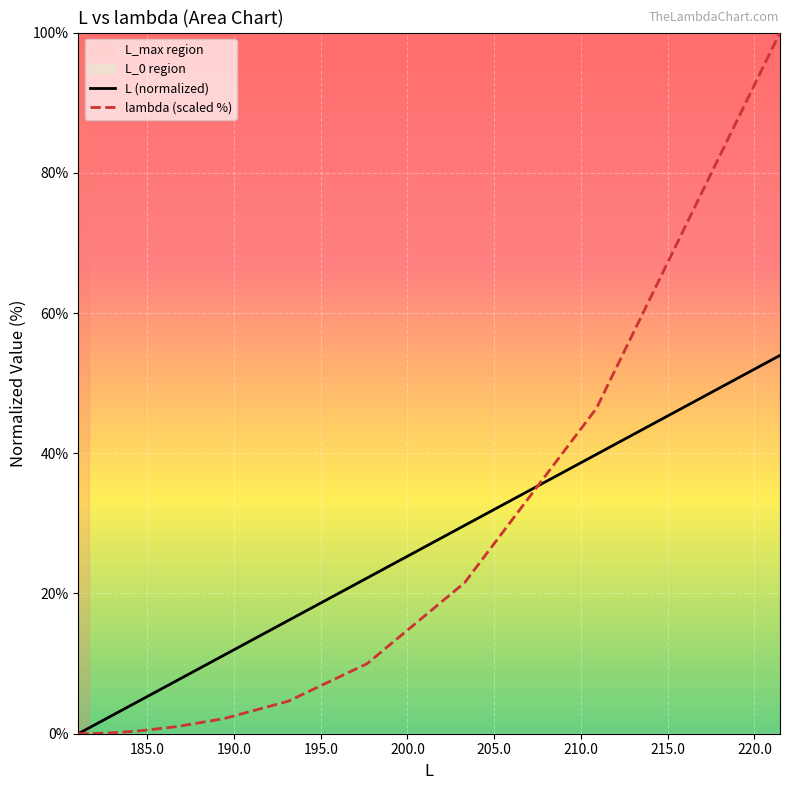

True or false: L (normalized) has more than 2 interior local peaks.

False